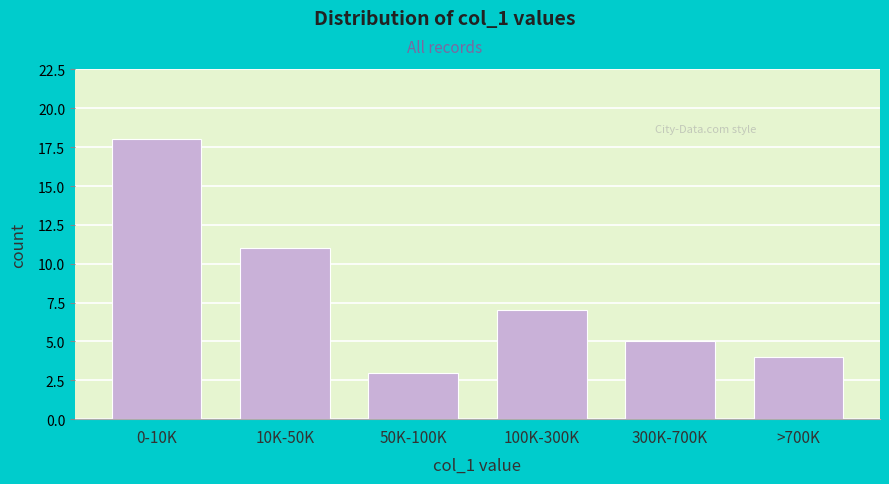

Reading right to left, extract all data points from this chart.

4	5	7	3	11	18